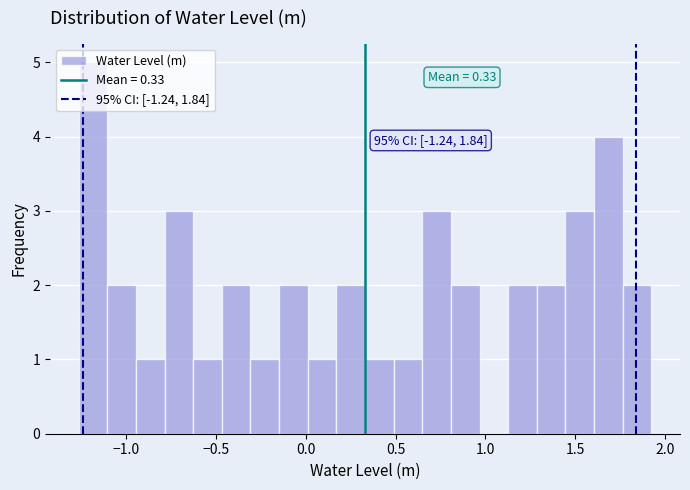

Around what value on the x-axis is the tallest bar? Give the approximate position of its centre, as read against the axis.

-1.20